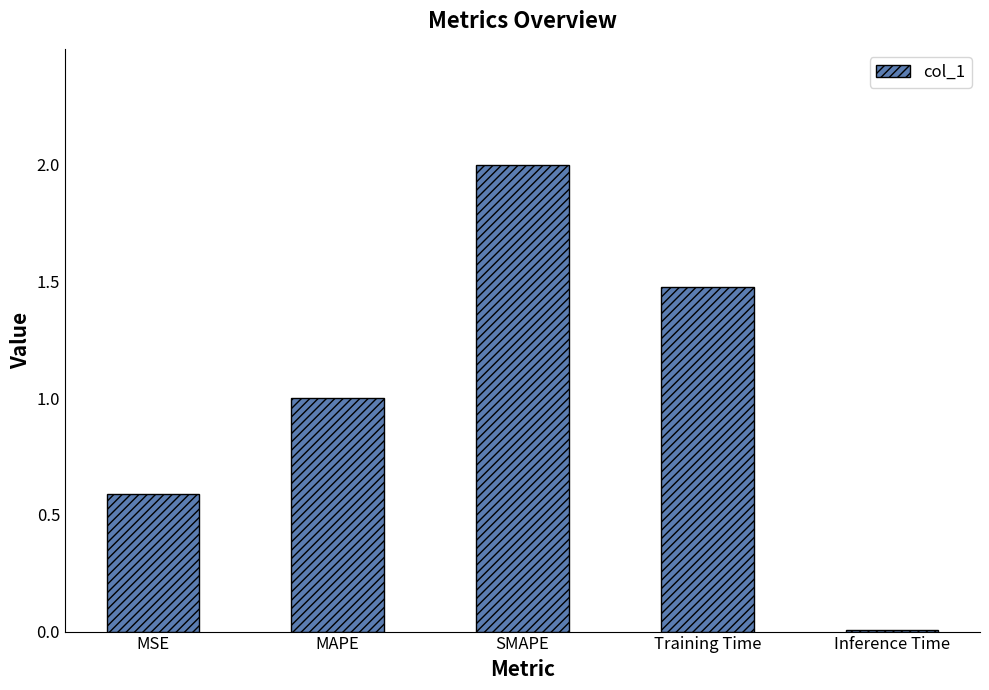

Is it true that the value at Training Time is 1.5?

True